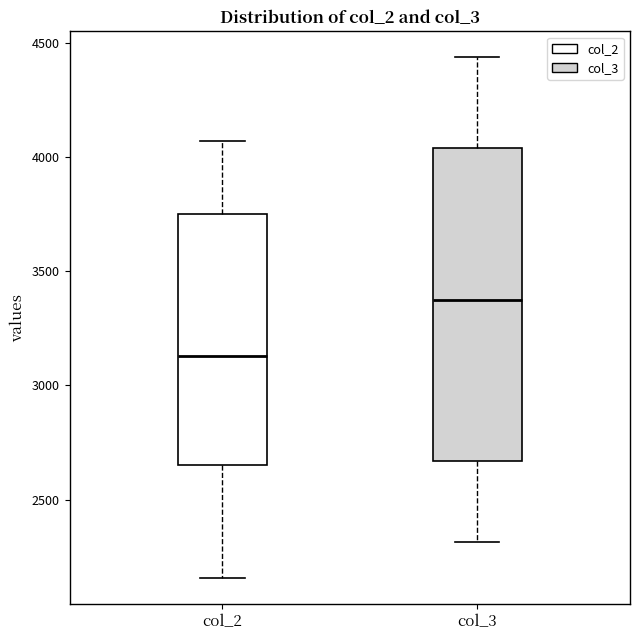

Reading left to right, transcribe this box plot: for each box, give where its median line is, the range the box spans, and where its two whiskers end, as read against the y-axis. The values are not printed on the chart, so give them approximately, as read against the axis.

col_2: median 3150, box 2650 to 3750, whiskers 2150 to 4050
col_3: median 3350, box 2650 to 4050, whiskers 2300 to 4450